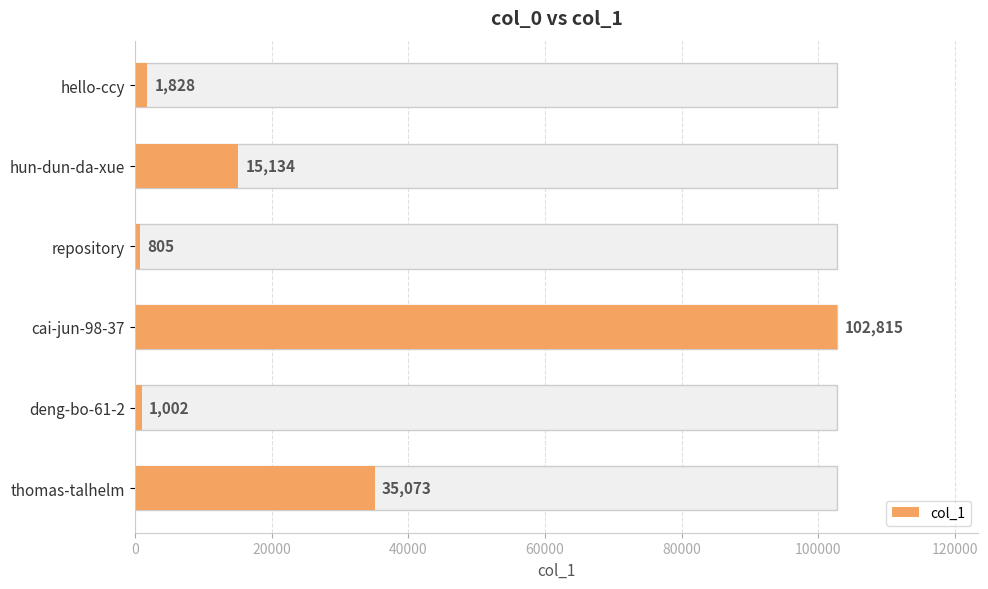

True or false: the data shows 6434 at hun-dun-da-xue.

False